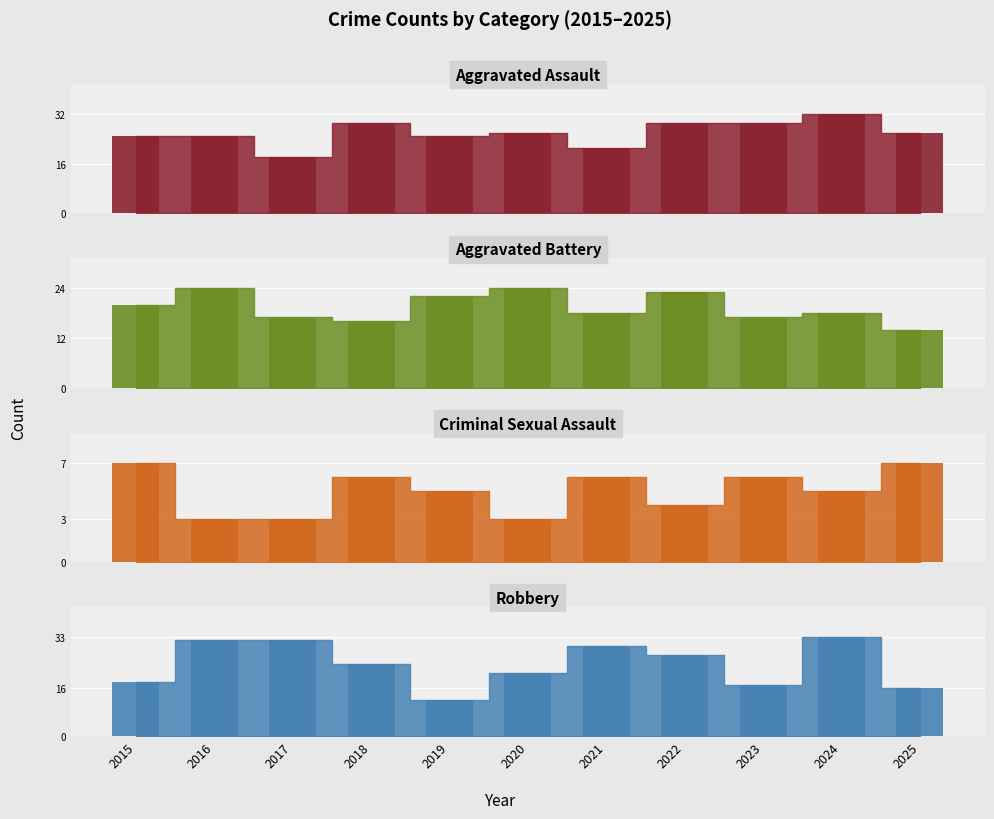

What is the average value of the Robbery series?

24